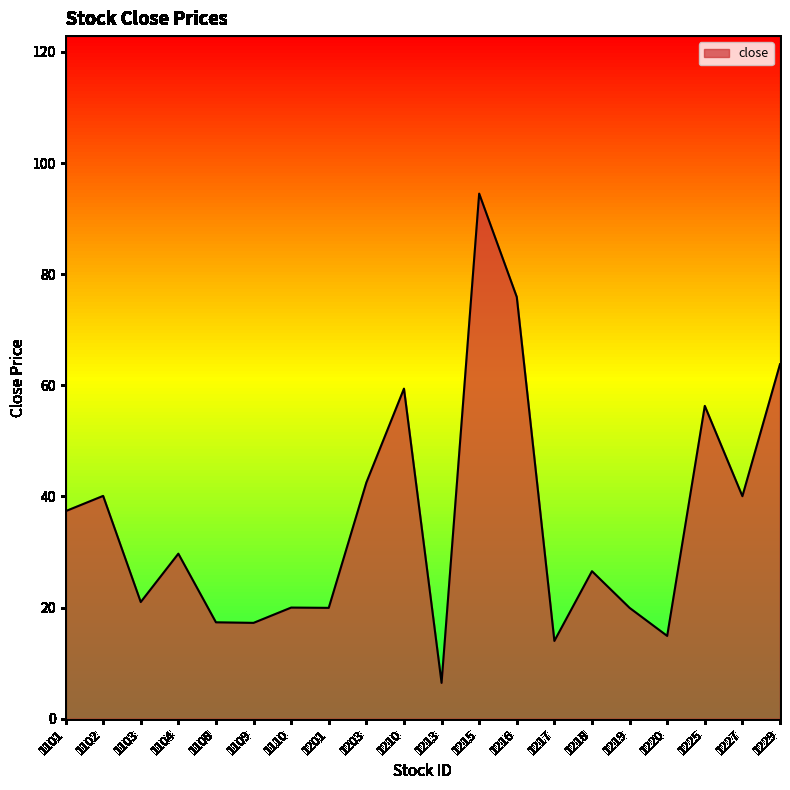

What is the minimum value shown in the chart?

6.5